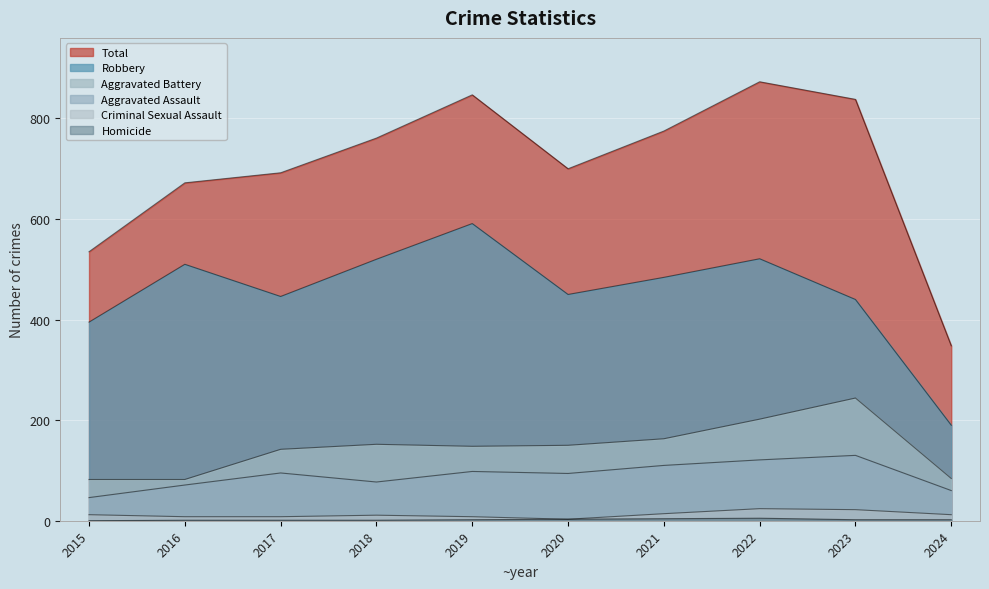

Reading left to right, list all the values displayed in this chart.

Aggravated Assault: 46	71	95	77	98	94	110	121	130	60
Aggravated Battery: 82	82	142	152	148	150	163	202	244	84
Criminal Sexual Assault: 12	8	8	11	8	3	14	24	22	12
Homicide: 0	1	1	1	2	3	4	5	2	2
Robbery: 395	510	446	520	591	450	484	521	440	190
Total: 535	672	692	761	847	700	775	873	838	348